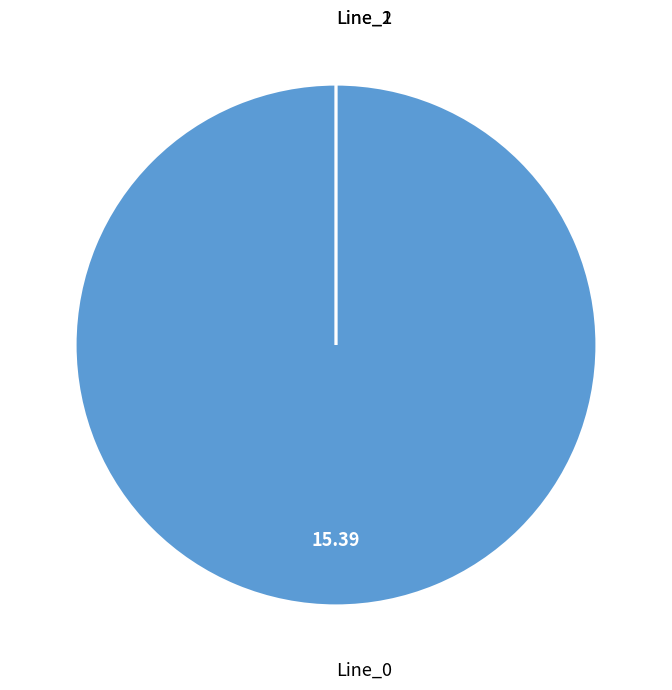

The Line_1 slice represents 0% of the pie. True or false?

True